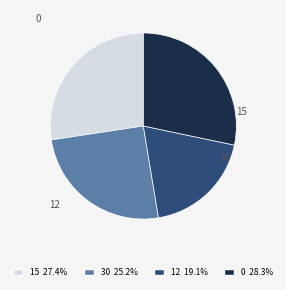

What is the smallest slice in the pie chart?

12